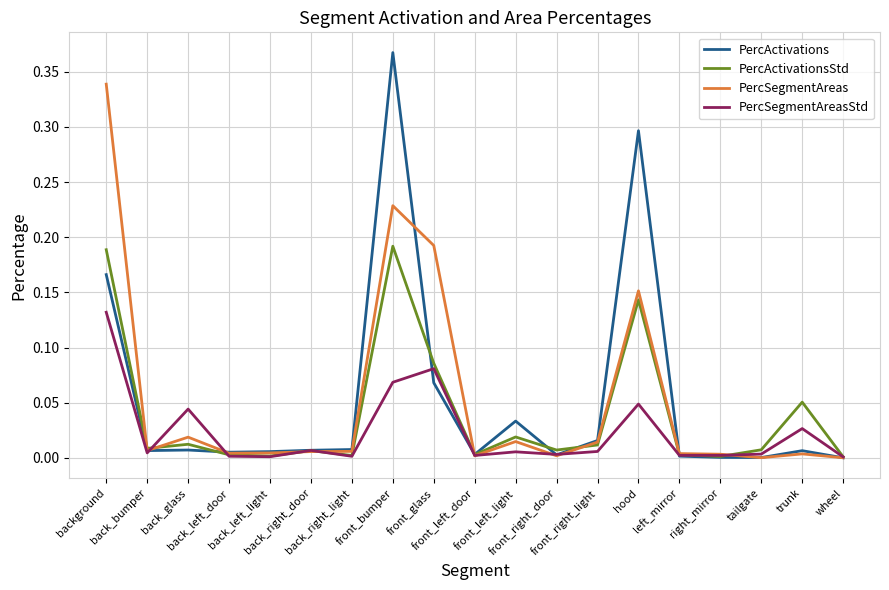

List the series in order of their peak value, lowest first.

PercSegmentAreasStd, PercActivationsStd, PercSegmentAreas, PercActivations